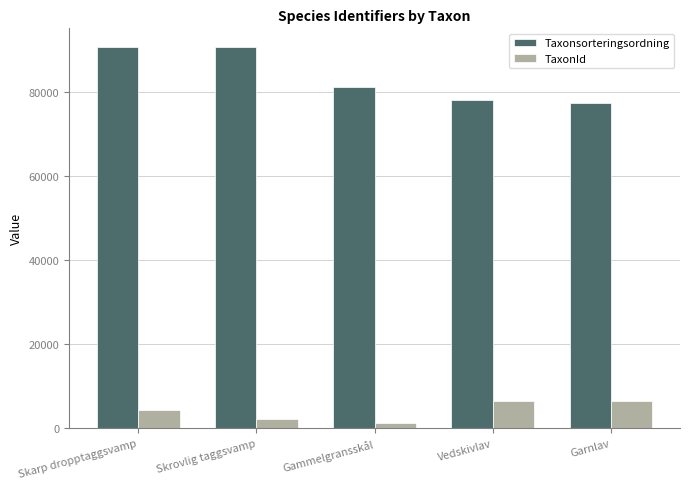

What is the approximate value of TaxonId at Vedskivlav?

6453